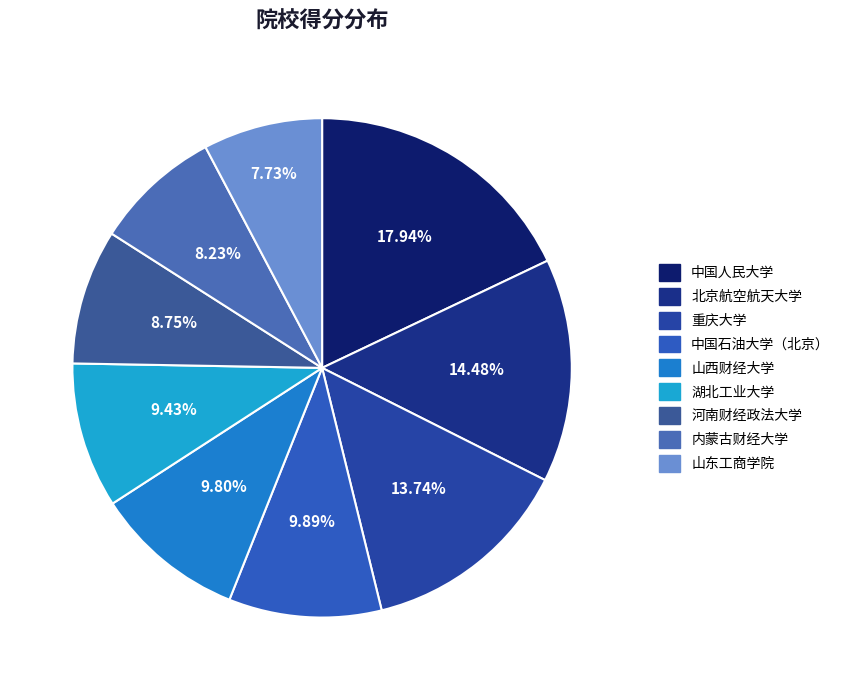

Which slice is the largest?

中国人民大学